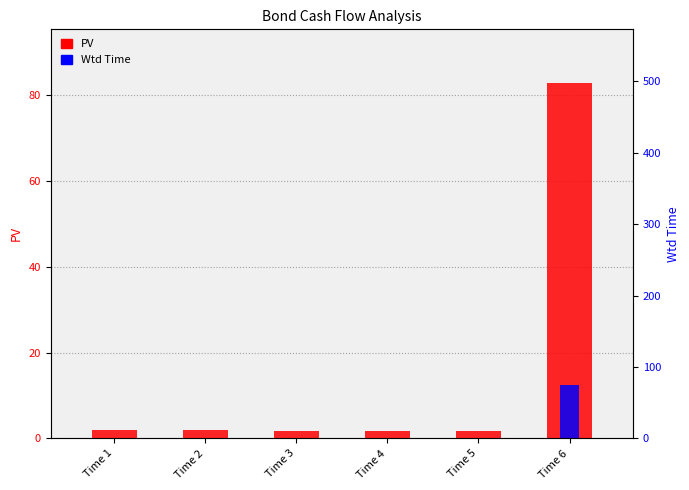

What is the sum of the Wtd Time values at Time 1 and Time 3?

0.2